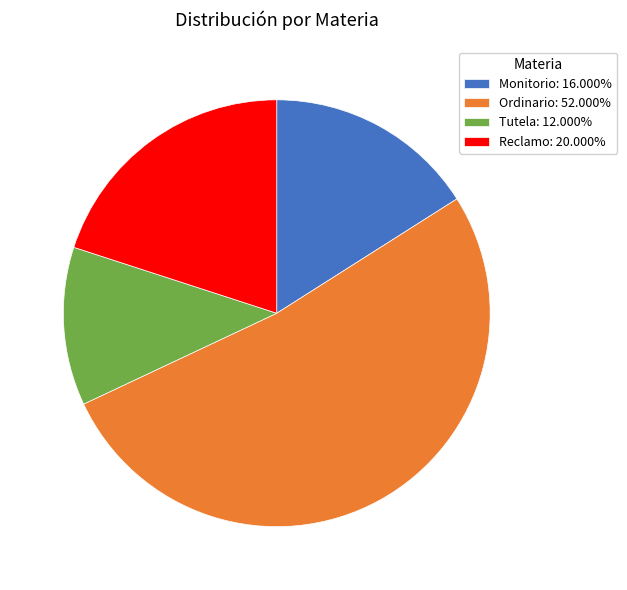

Does any single category account for the majority?

Yes